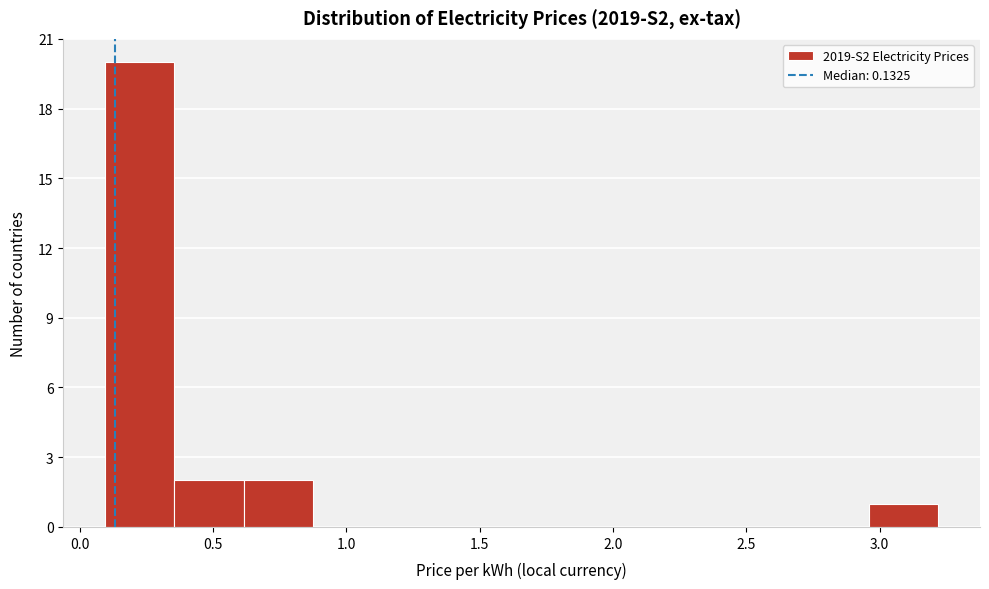

What is the height of the bar covering 2.95 to 3.20 on the x-axis? Neither the bar edges nor the heights are printed on the chart, so give them approximately, as read against the axes.

1